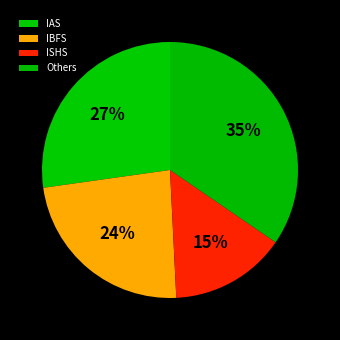

Count the number of slices in the pie.

4